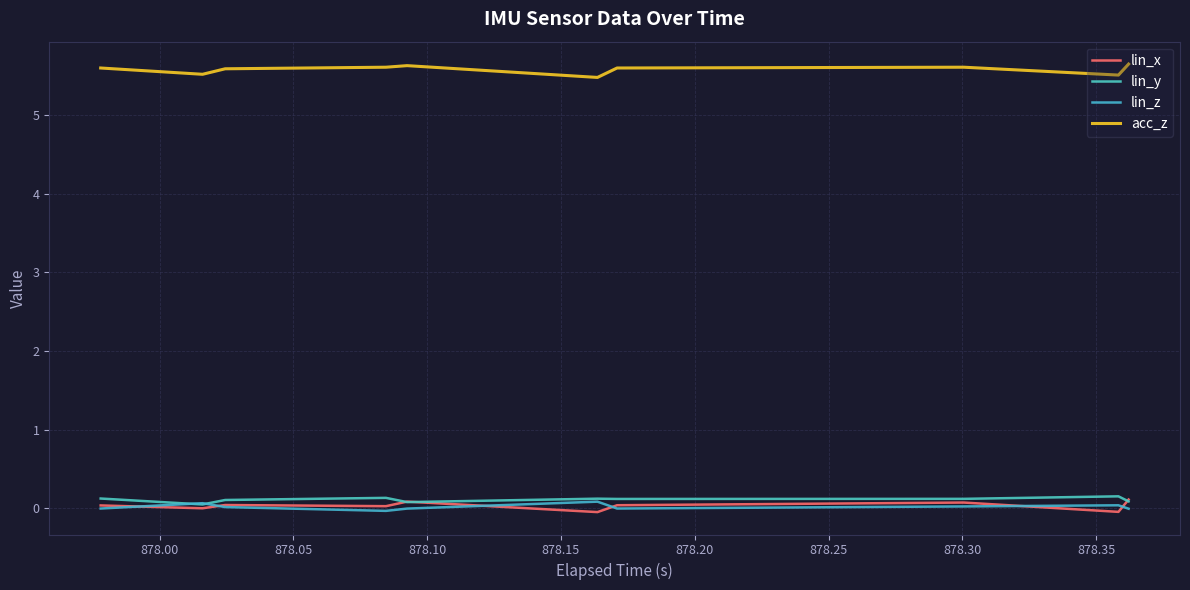

True or false: acc_z and lin_y cross at least once.

False